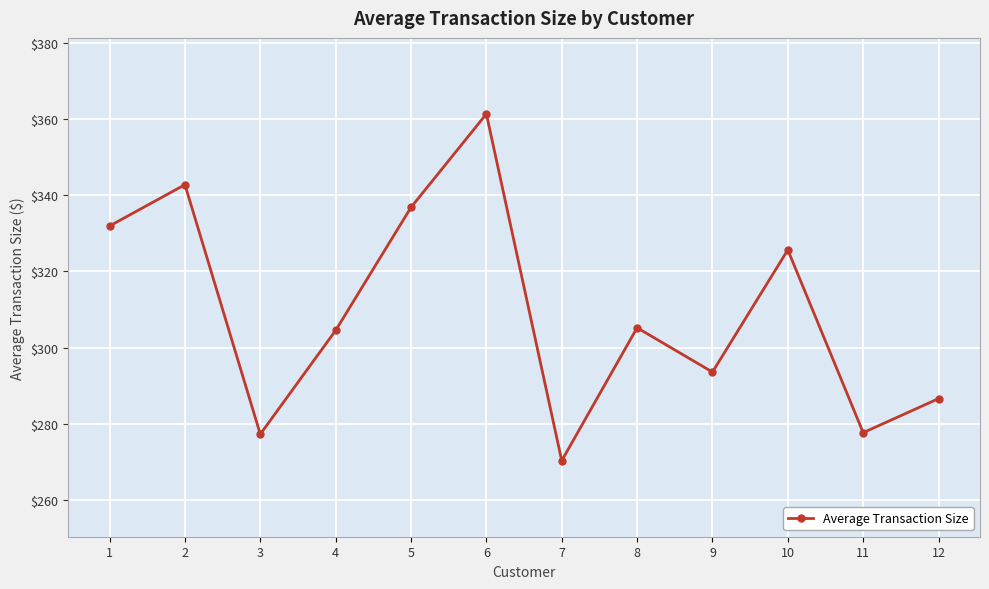

What is the value of the 8th point from the left?

305.2